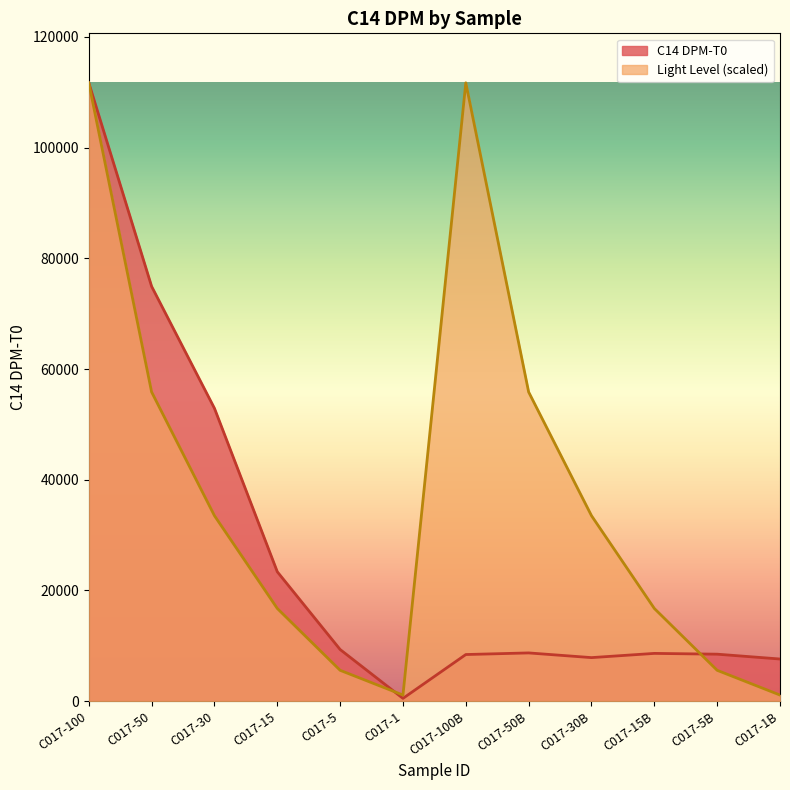

What is the label of the 12th point from the right?

C017-100